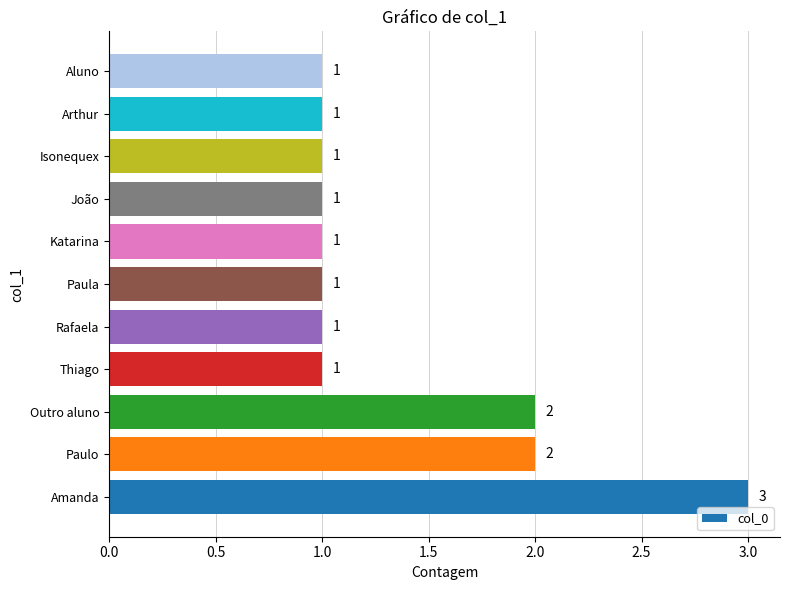

What is the sum of all values?

15